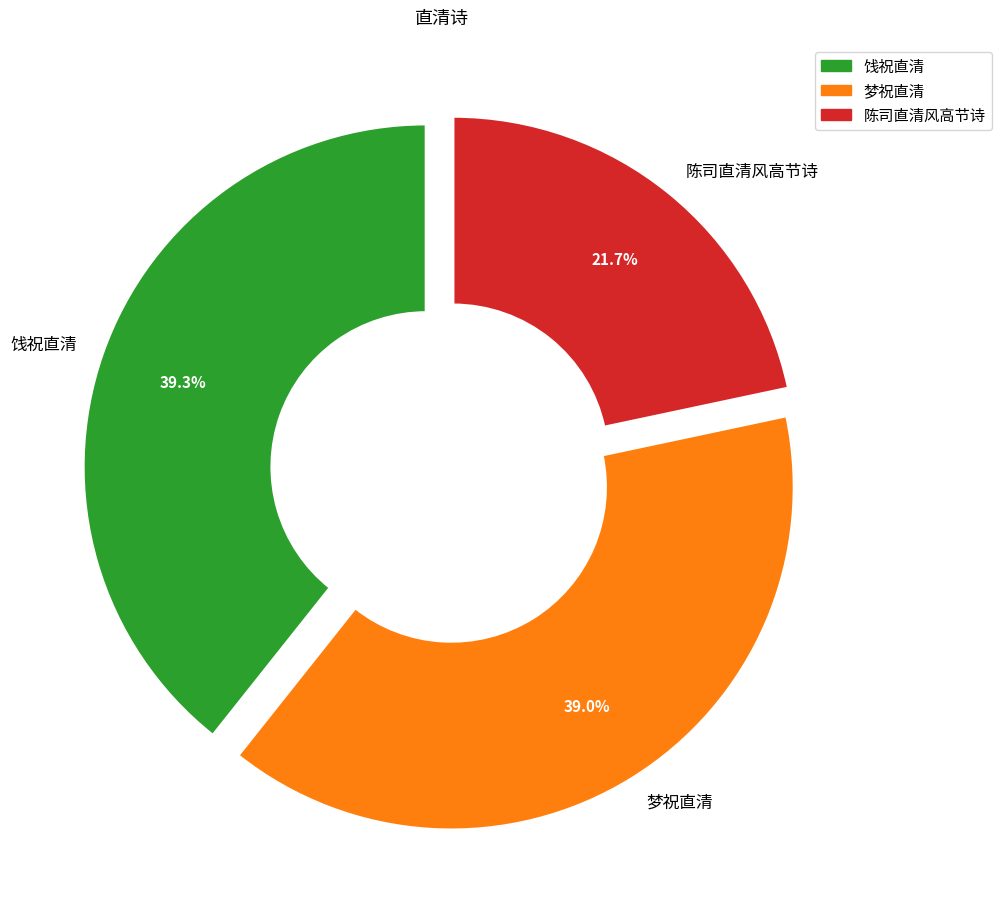

Which category has the smallest portion of the pie?

陈司直清风高节诗